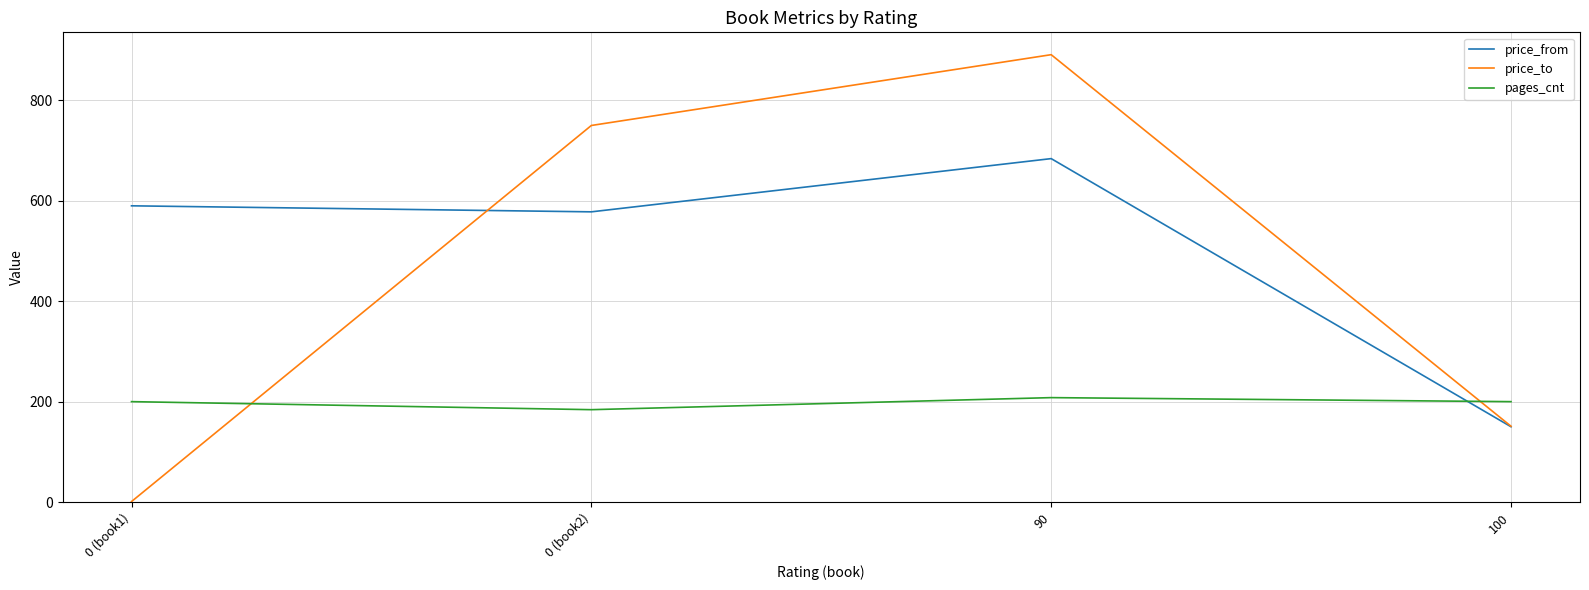

Between 0 (book1) and 0 (book2), which series saw the biggest shift?

price_to